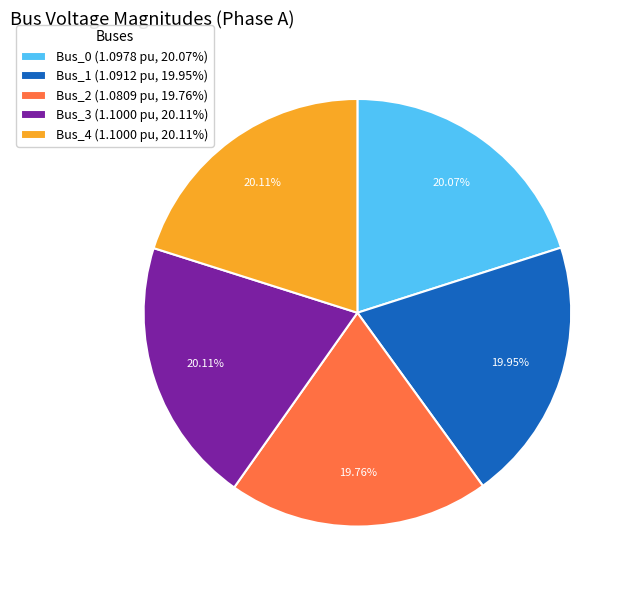

How many slices are in this pie chart?

5